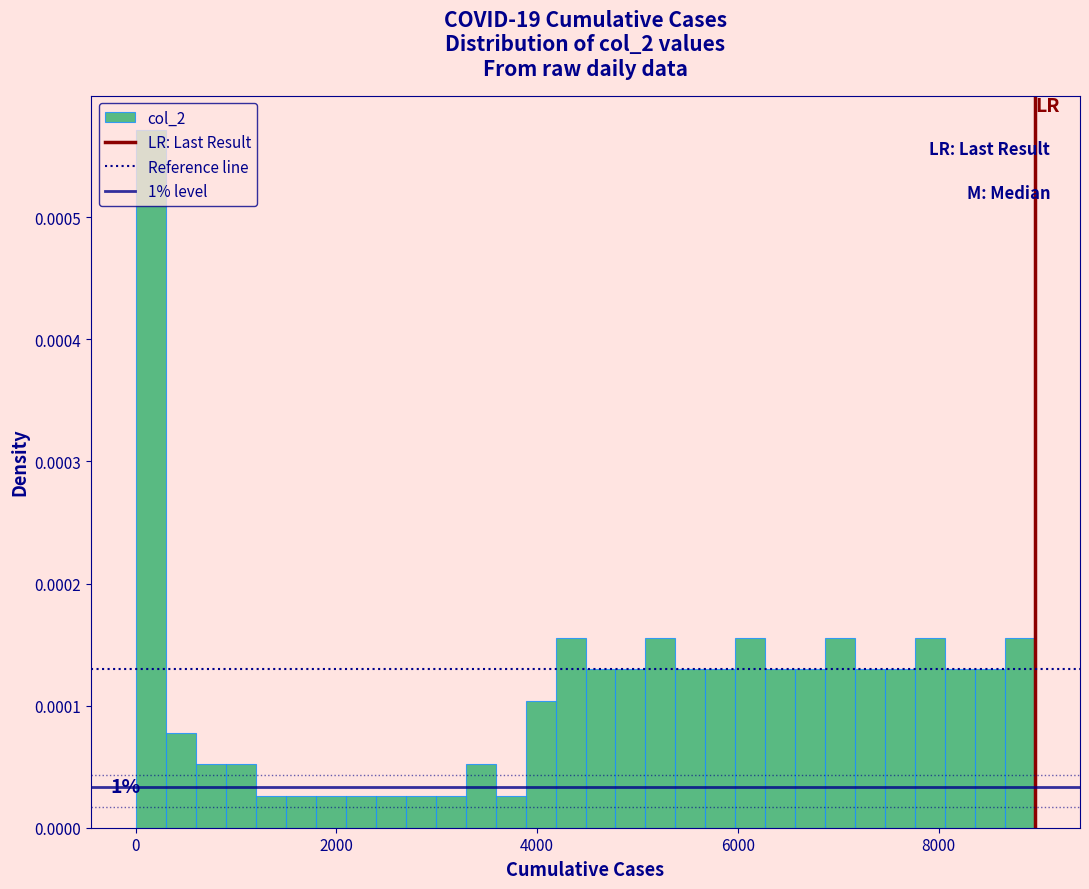

Read against the x-axis, roughly where is the centre of the tallest bar?

200